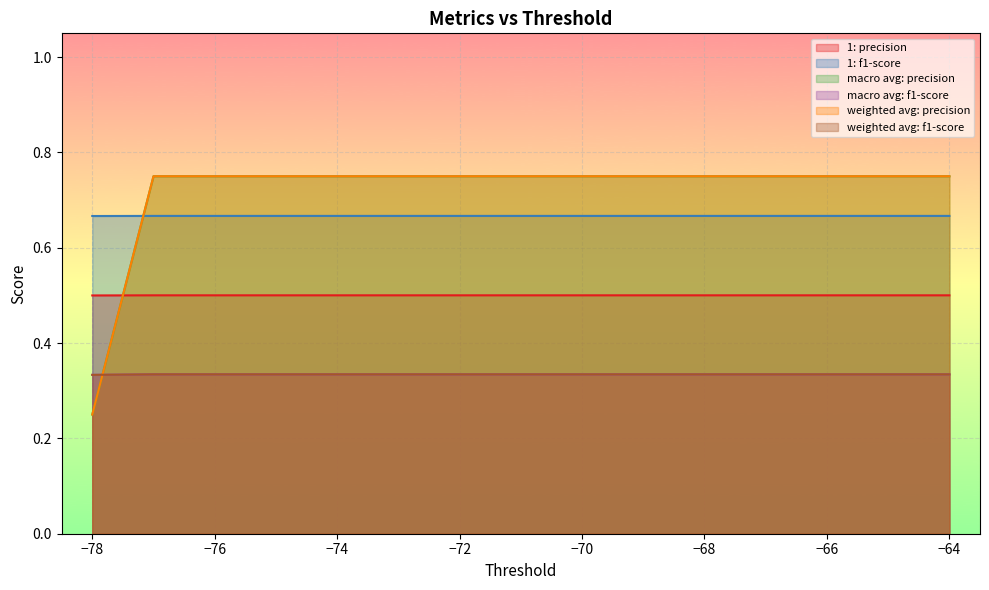

What is the total value across all series at -71?

3.3